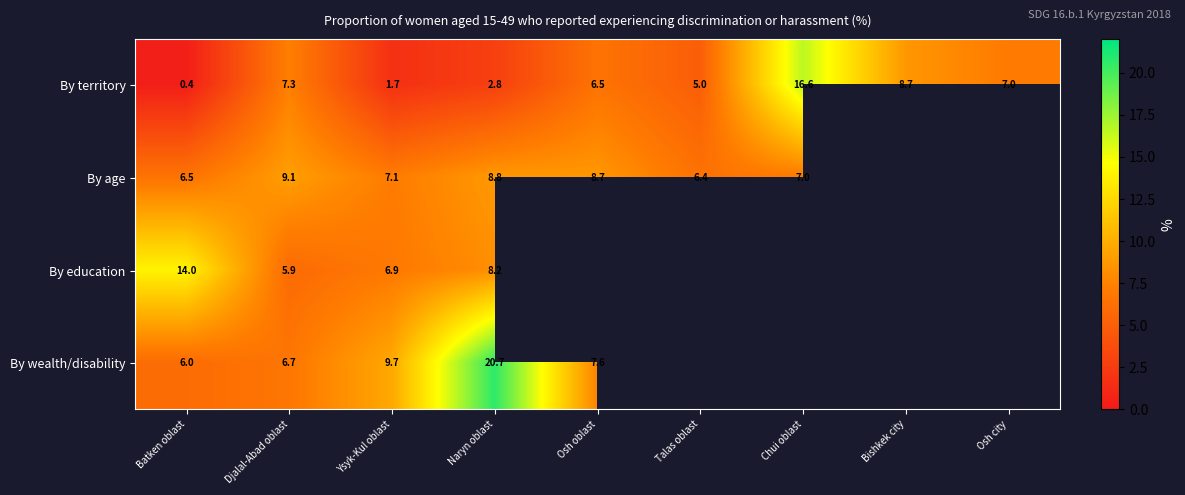

What is the spread (max minus min) of values at Ysyk-Kul oblast?

8.0